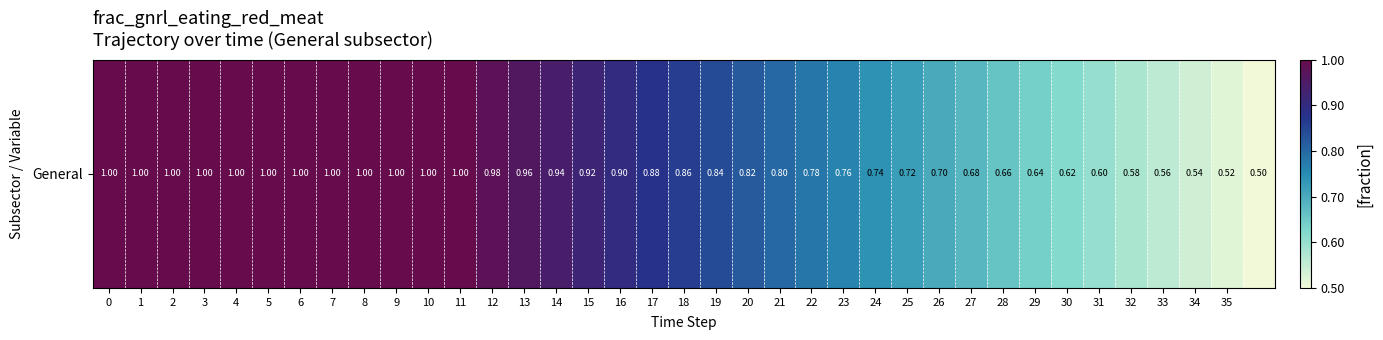

What is the difference between the maximum and minimum values?

0.5